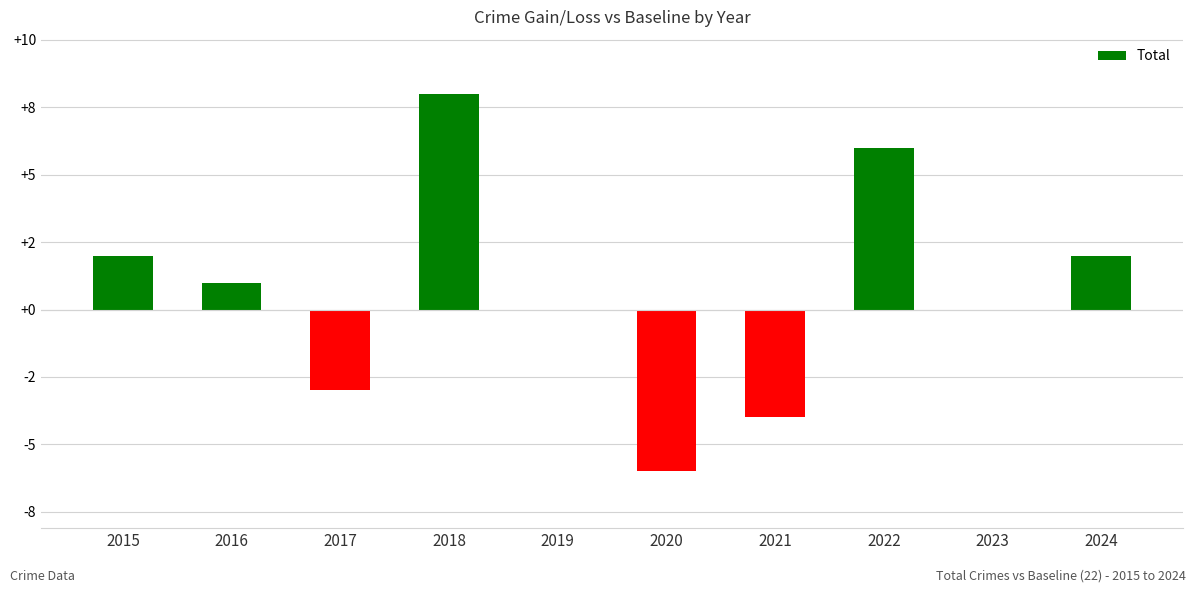

Does the chart contain any negative values?

Yes